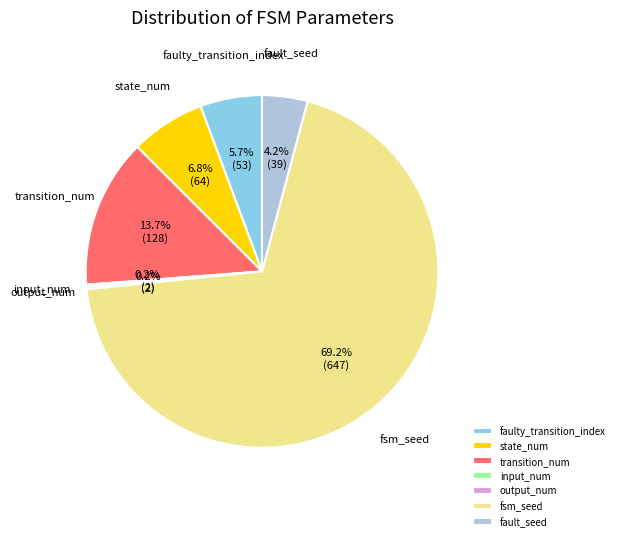

To the nearest percent, what is the combined percentage of fault_seed and transition_num?

18%